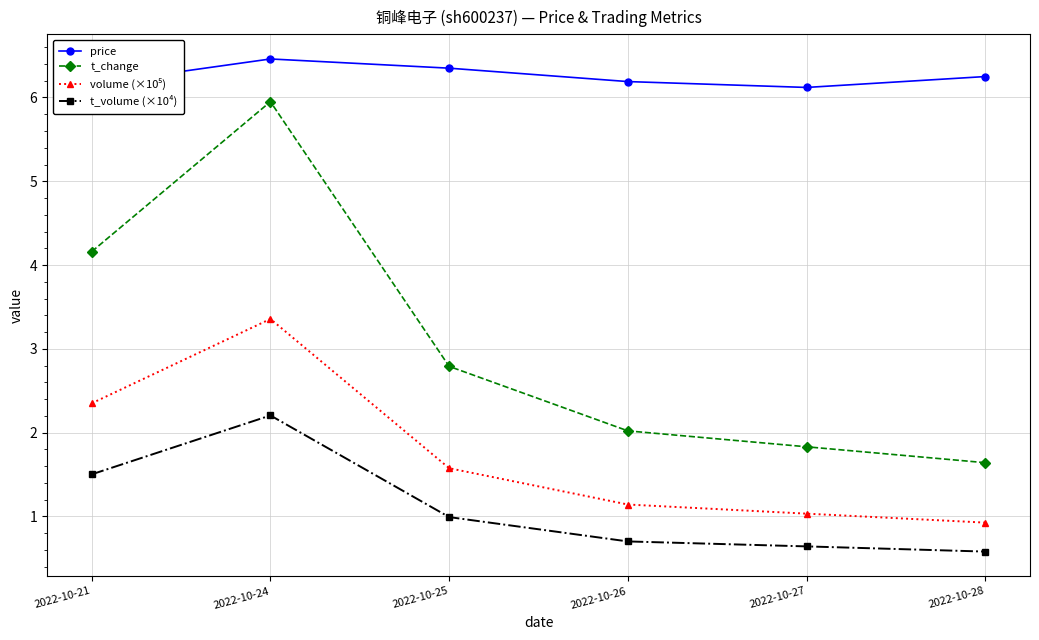

Where is the first local maximum for t_change?

2022-10-24